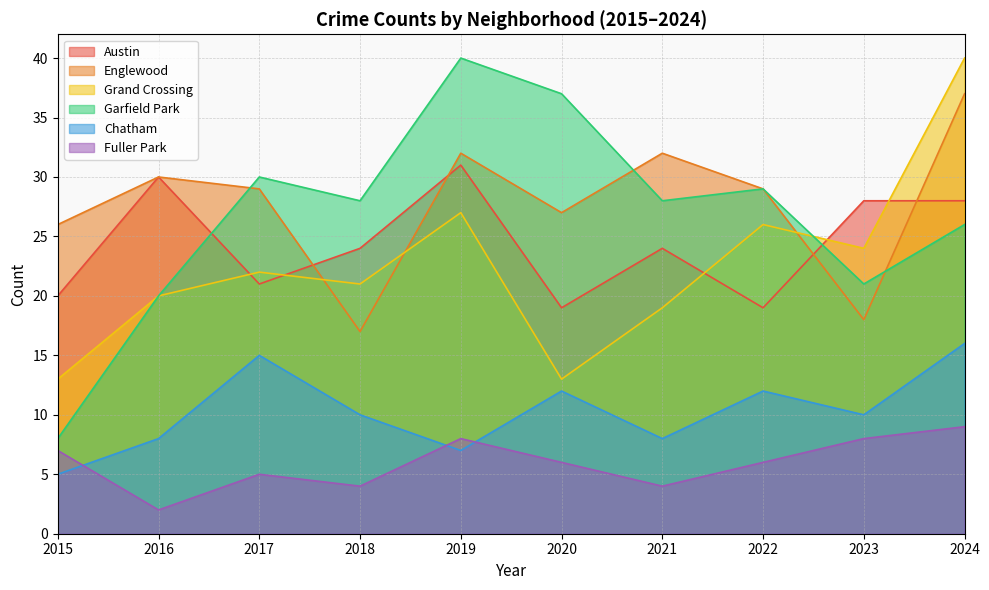

What is the maximum value shown in the chart?

40